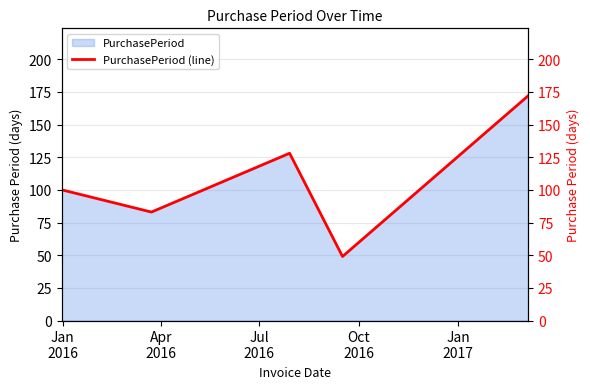

Count the values in the range 83 to 128.

3